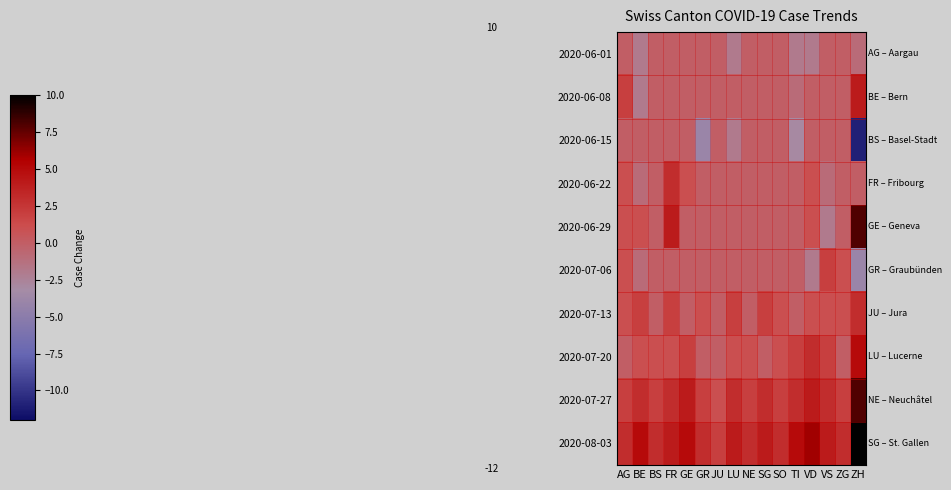

Reading left to right, list all the values displayed in this chart.

2020-06-01: AG=0	BE=-2	BS=0	FR=0	GE=0	GR=0	JU=0	LU=-2	NE=0	SG=0	SO=0	TI=-2	VD=-2	VS=0	ZG=0	ZH=-1
2020-06-08: AG=2	BE=-2	BS=0	FR=0	GE=0	GR=0	JU=0	LU=0	NE=0	SG=0	SO=0	TI=-1	VD=0	VS=0	ZG=0	ZH=4
2020-06-15: AG=0	BE=0	BS=0	FR=0	GE=0	GR=-4	JU=0	LU=-2	NE=0	SG=0	SO=0	TI=-3	VD=0	VS=0	ZG=0	ZH=-11
2020-06-22: AG=1	BE=-1	BS=0	FR=3	GE=1	GR=0	JU=0	LU=0	NE=0	SG=0	SO=0	TI=0	VD=1	VS=-1	ZG=0	ZH=0
2020-06-29: AG=1	BE=1	BS=0	FR=4	GE=0	GR=0	JU=0	LU=0	NE=0	SG=0	SO=0	TI=0	VD=1	VS=-2	ZG=0	ZH=8
2020-07-06: AG=1	BE=-1	BS=0	FR=0	GE=0	GR=0	JU=0	LU=0	NE=0	SG=0	SO=0	TI=0	VD=-2	VS=2	ZG=1	ZH=-4
2020-07-13: AG=1	BE=2	BS=0	FR=2	GE=0	GR=1	JU=0	LU=2	NE=0	SG=2	SO=1	TI=0	VD=1	VS=1	ZG=1	ZH=3
2020-07-20: AG=0	BE=1	BS=1	FR=1	GE=2	GR=0	JU=0	LU=1	NE=1	SG=0	SO=1	TI=2	VD=3	VS=2	ZG=0	ZH=5
2020-07-27: AG=2	BE=3	BS=2	FR=3	GE=4	GR=2	JU=1	LU=3	NE=2	SG=3	SO=2	TI=3	VD=4	VS=3	ZG=2	ZH=8
2020-08-03: AG=3	BE=5	BS=3	FR=4	GE=5	GR=3	JU=2	LU=4	NE=3	SG=4	SO=3	TI=5	VD=6	VS=4	ZG=3	ZH=10